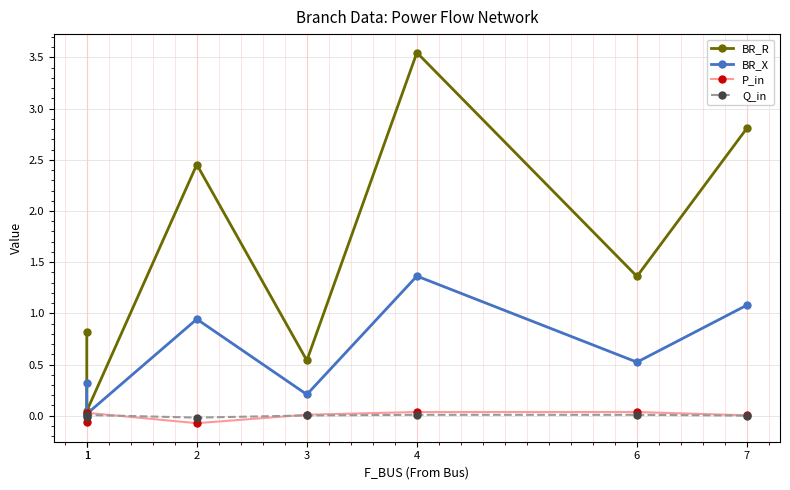

What is the greatest value displayed?

3.5